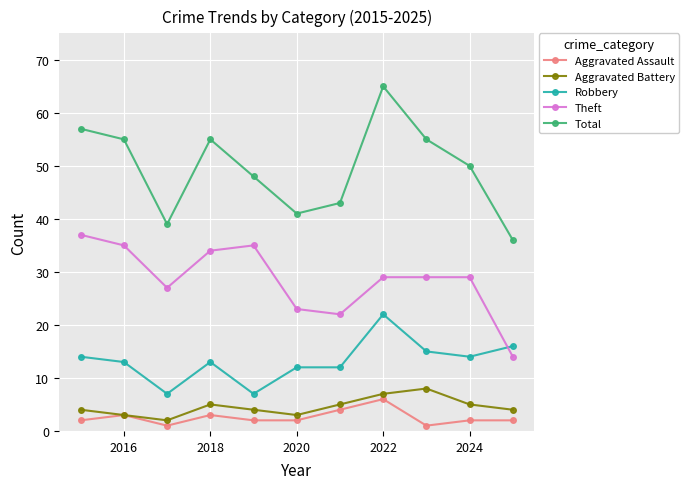

At how many categories does at least one series exceed 19?

11